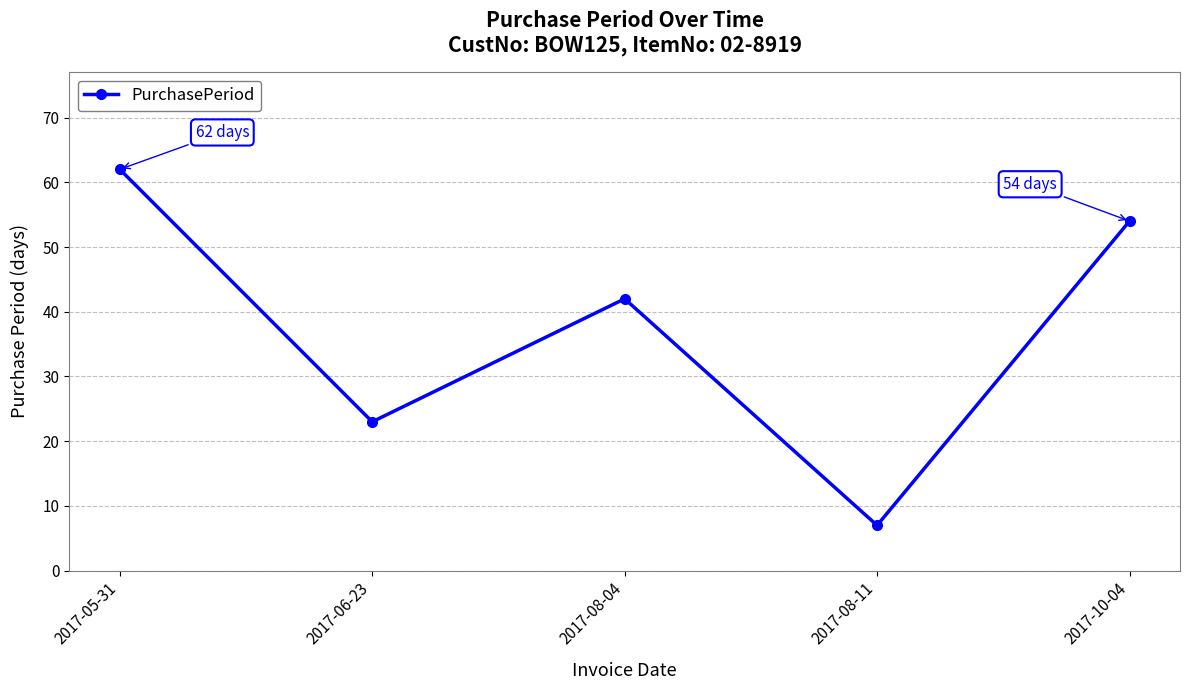

At which category does the data reach its first local valley?

2017-06-23